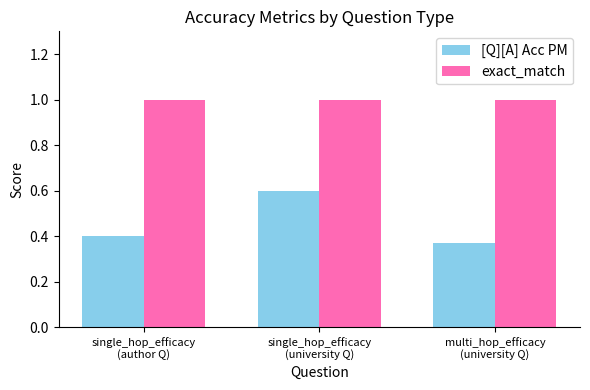

Which series has the largest range (max minus min)?

[Q][A] Acc PM